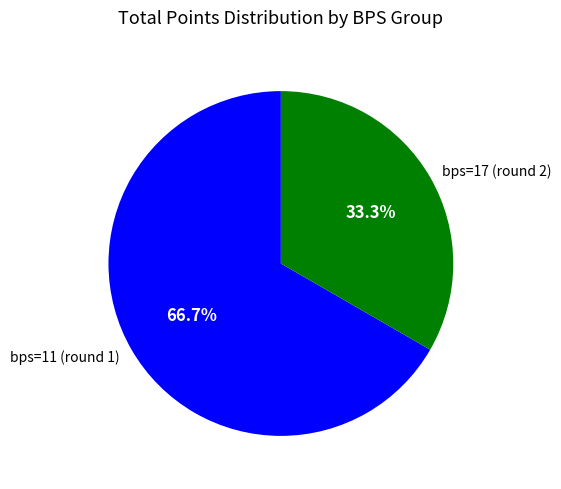

Rank the categories by value from lowest to highest.

bps=17 (round 2), bps=11 (round 1)